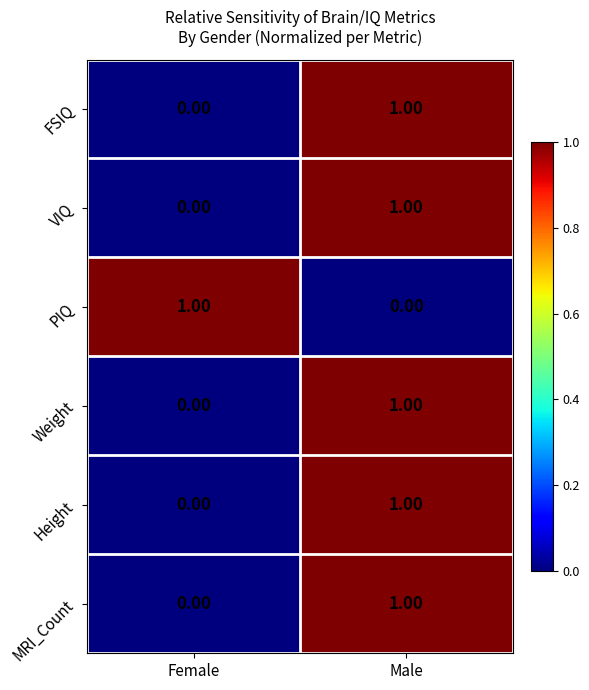

What is the maximum value shown in the chart?

1